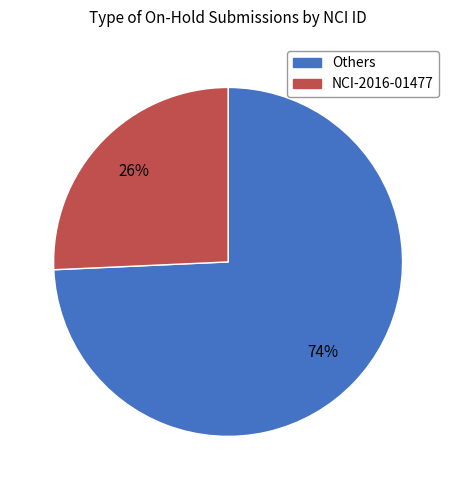

To the nearest percent, what is the average slice percentage?

50%